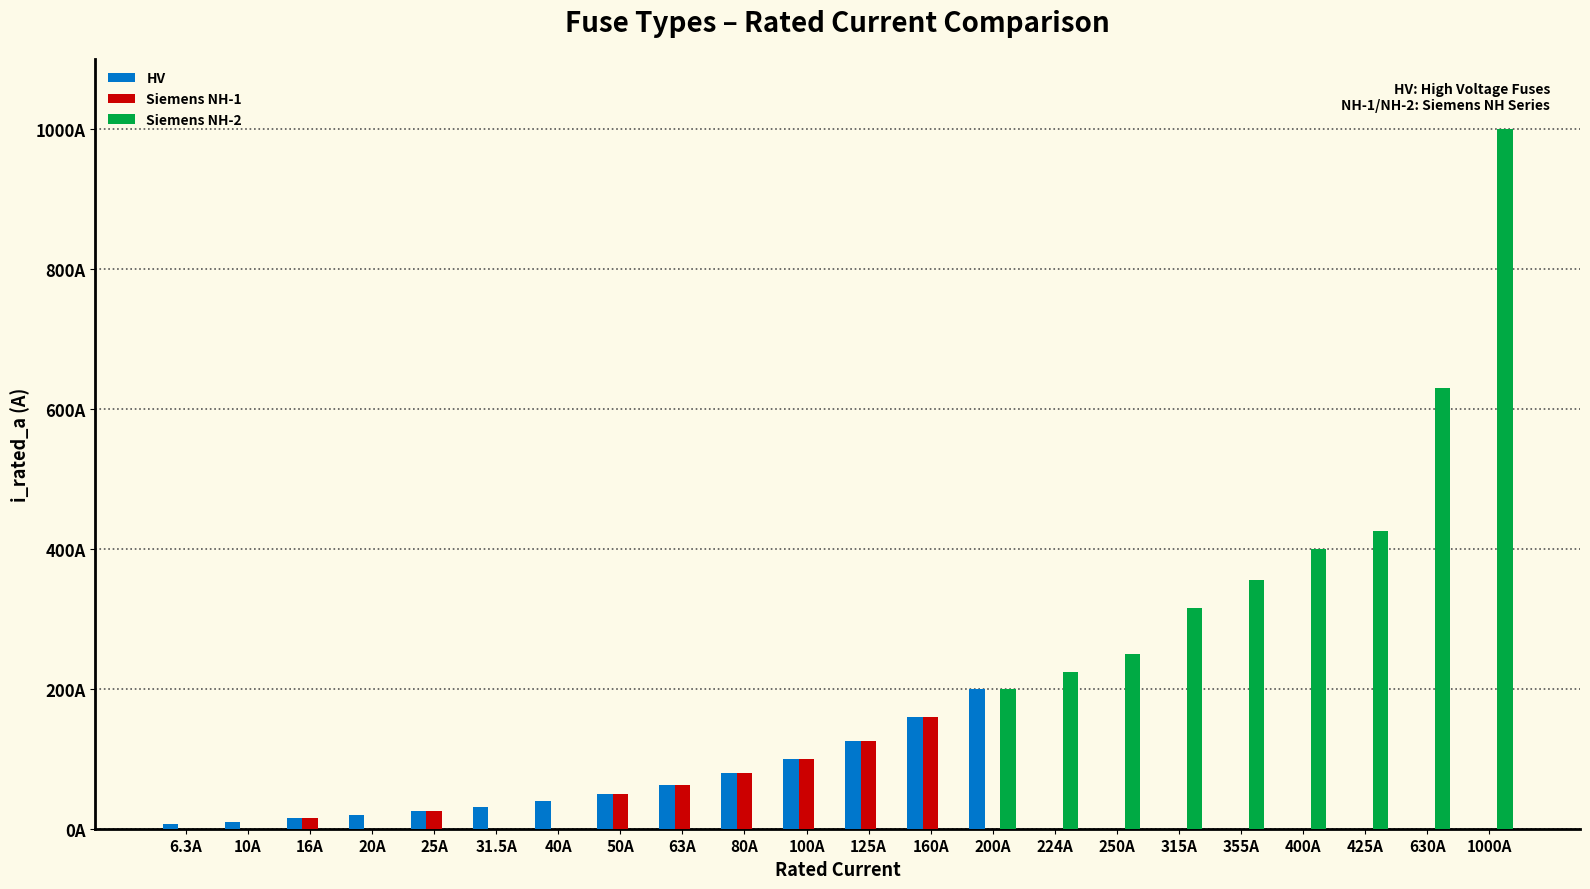

What are all the series names shown in the legend?

HV, Siemens NH-1, Siemens NH-2